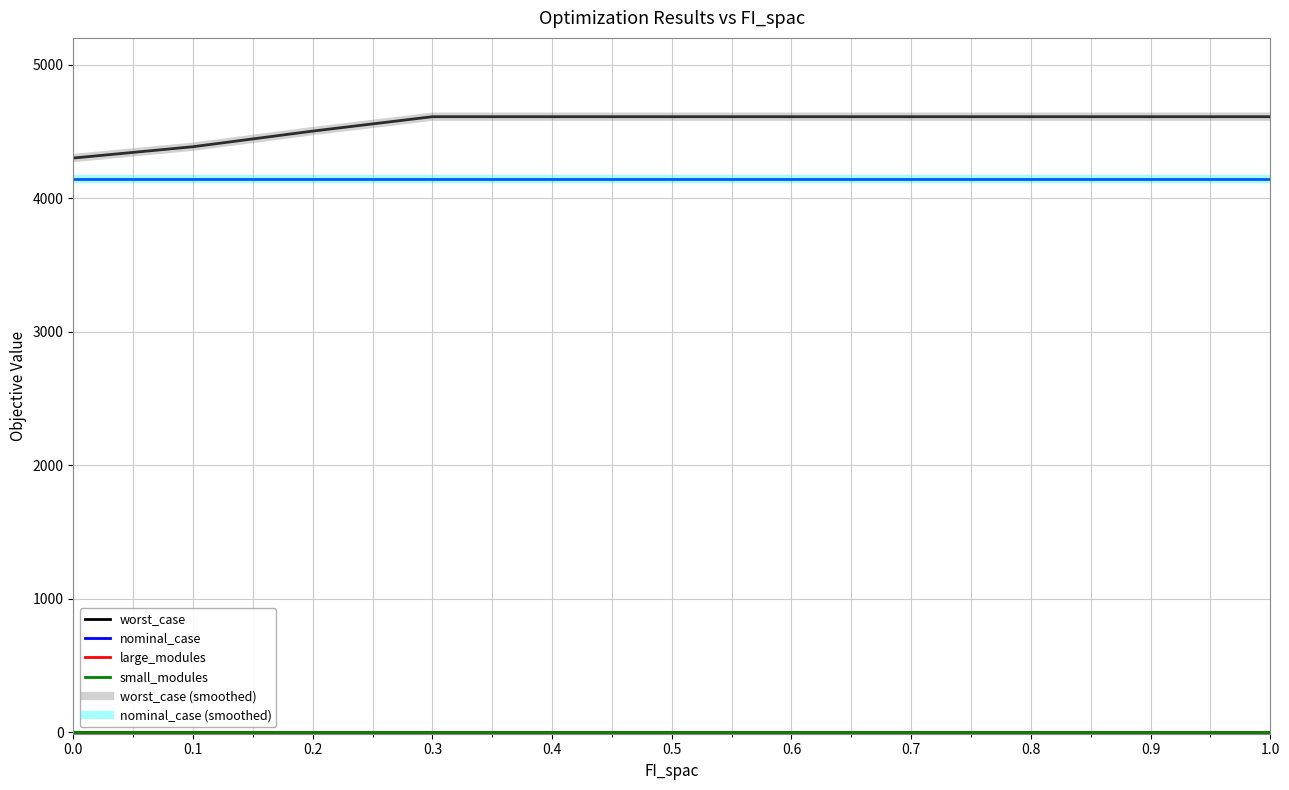

True or false: small_modules and large_modules intersect in this chart.

False